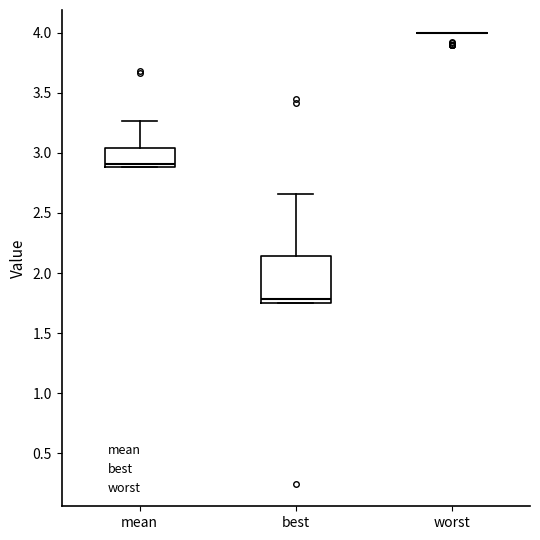

Reading left to right, read every box against the y-axis: the position of its median line, the range the box covers, and the ends of its whiskers. The values are not printed on the chart, so give them approximately, as read against the axis.

mean: median 2.90 (just above the box's lower edge), box 2.90 to 3.05, whiskers 2.90 to 3.25
best: median 1.80, box 1.75 to 2.15, whiskers 1.75 to 2.65
worst: box collapsed to a line at 4.00, whiskers 4.00 to 4.00